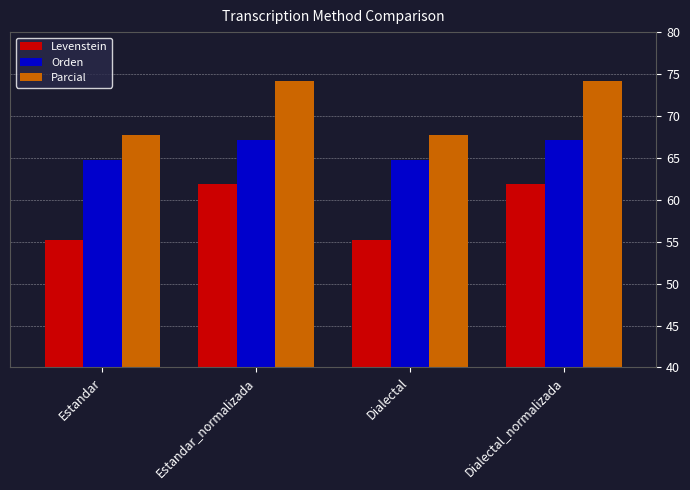

Rank the series by their average value, from highest to lowest.

Parcial, Orden, Levenstein